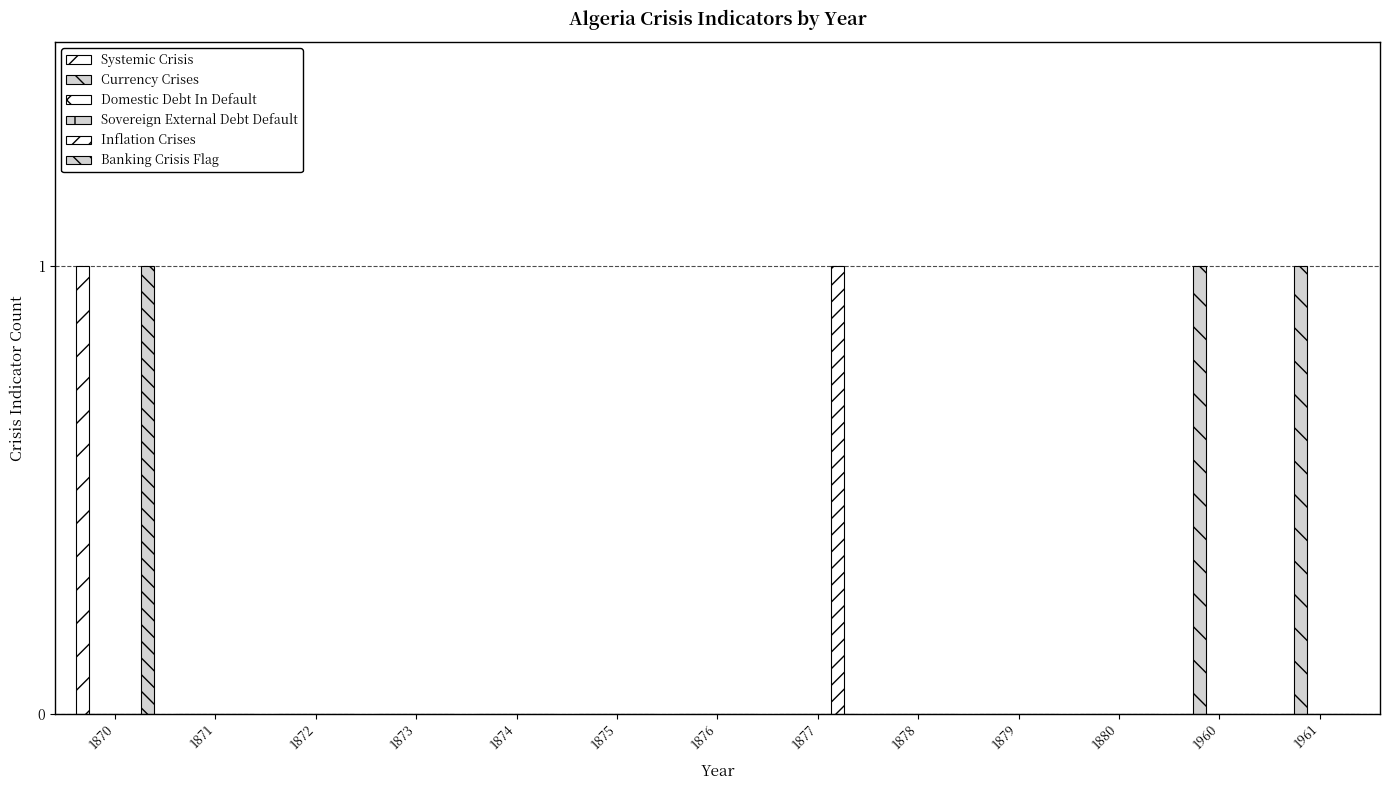

List the series in order of their peak value, lowest first.

Domestic Debt In Default, Sovereign External Debt Default, Systemic Crisis, Currency Crises, Inflation Crises, Banking Crisis Flag